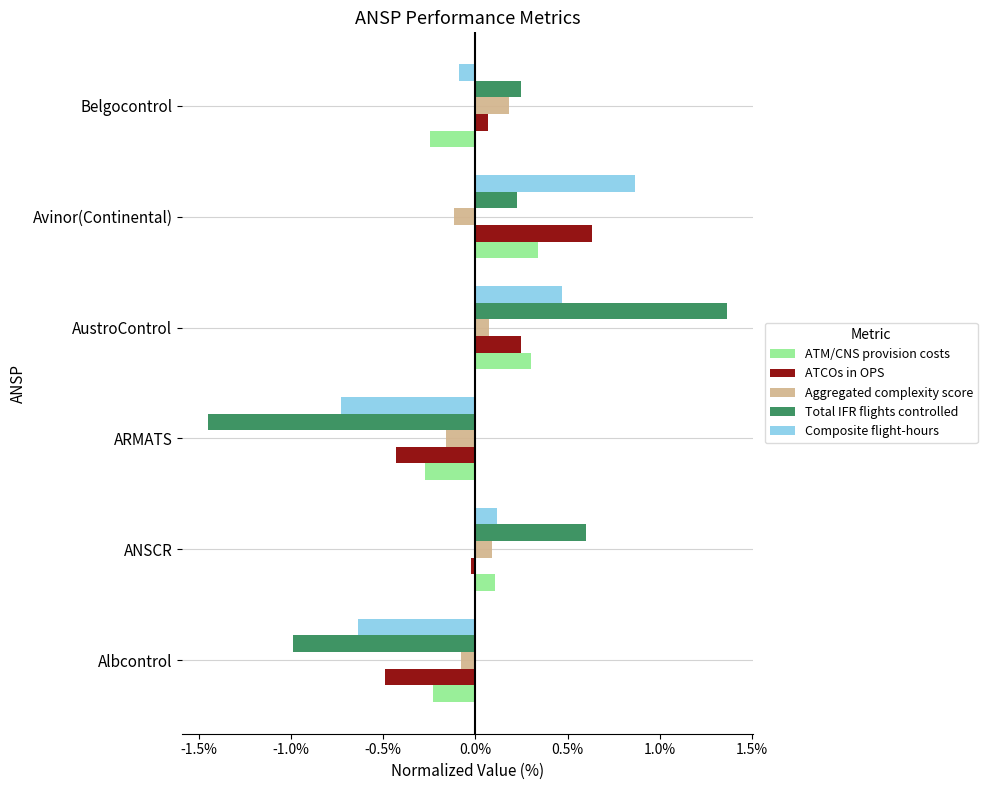

What is the total value across all series at Albcontrol?

-2.4